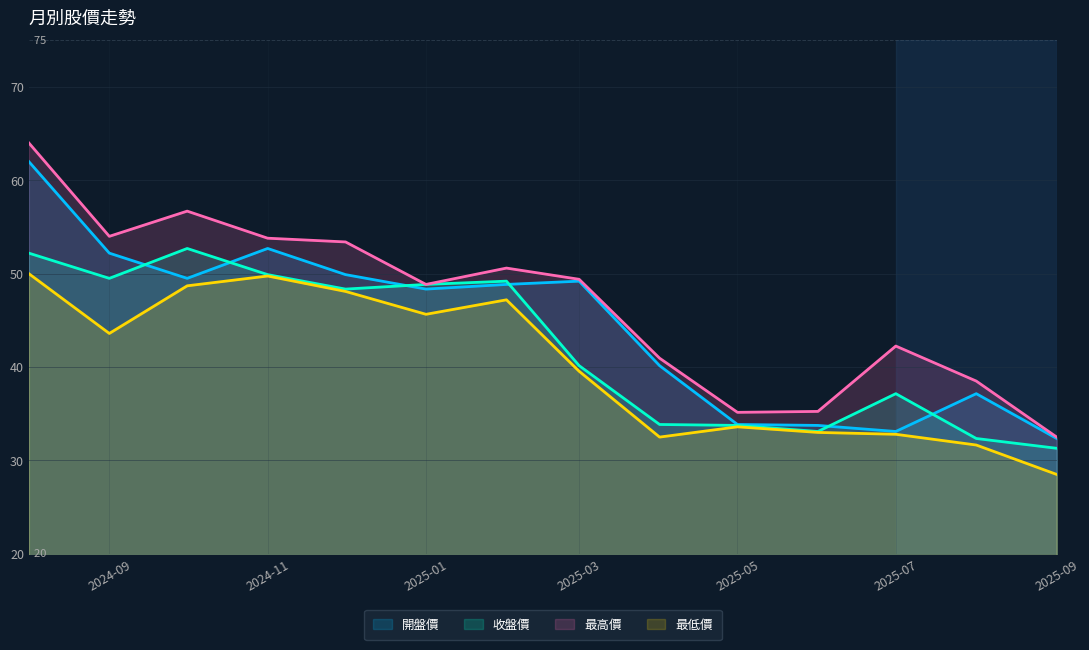

What is the difference between the highest and lowest values at 2025-02?

3.4